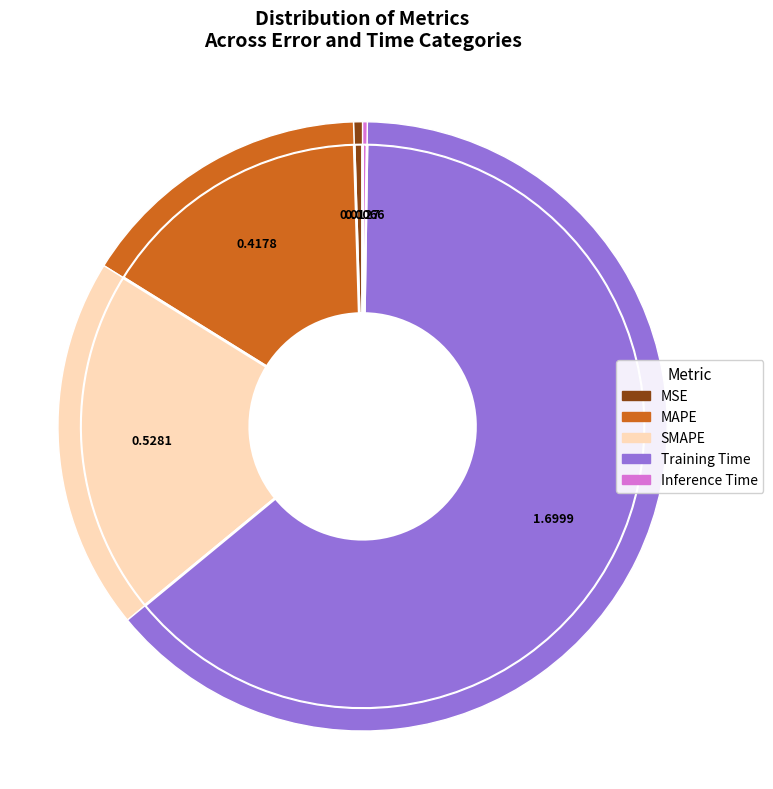

Which category has the biggest portion of the pie?

Training Time